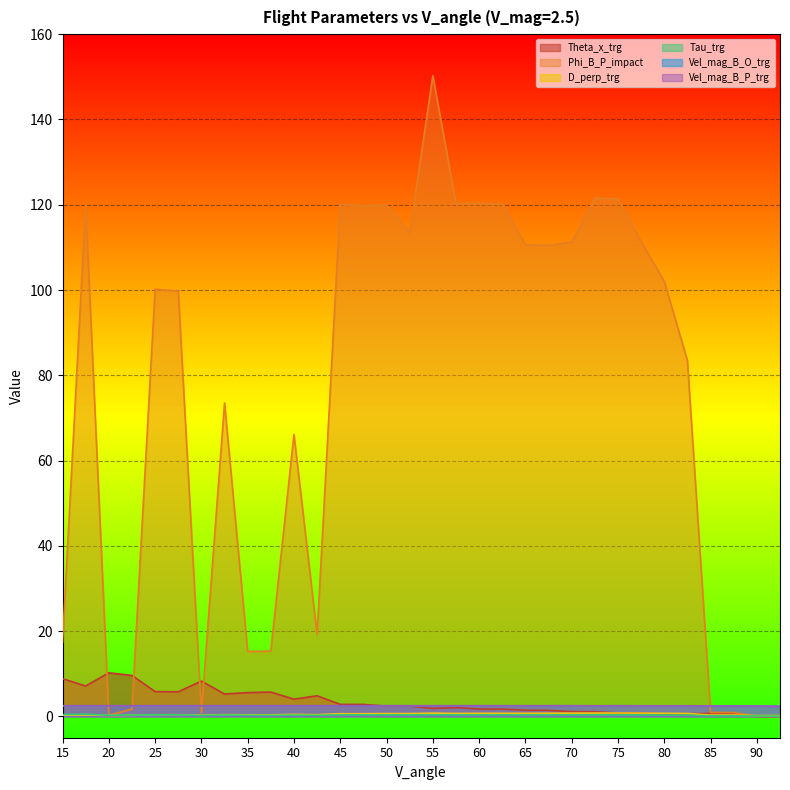

What is the sum of the Vel_mag_B_O_trg values at 60 and 15?

5.0